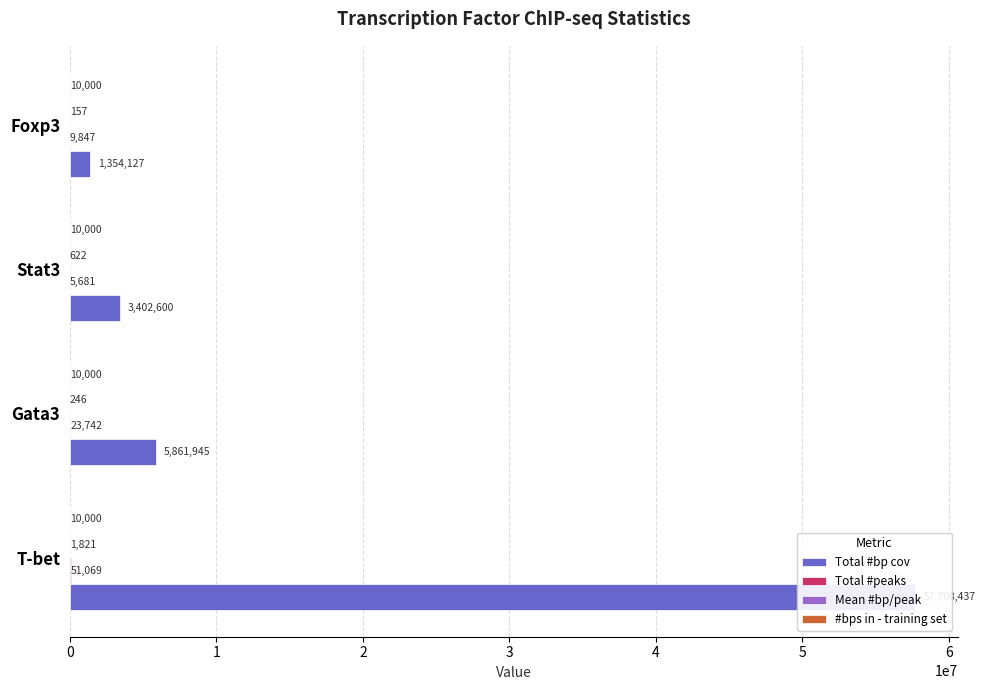

What is the sum of the Total #peaks values at Stat3 and T-bet?

56750.0